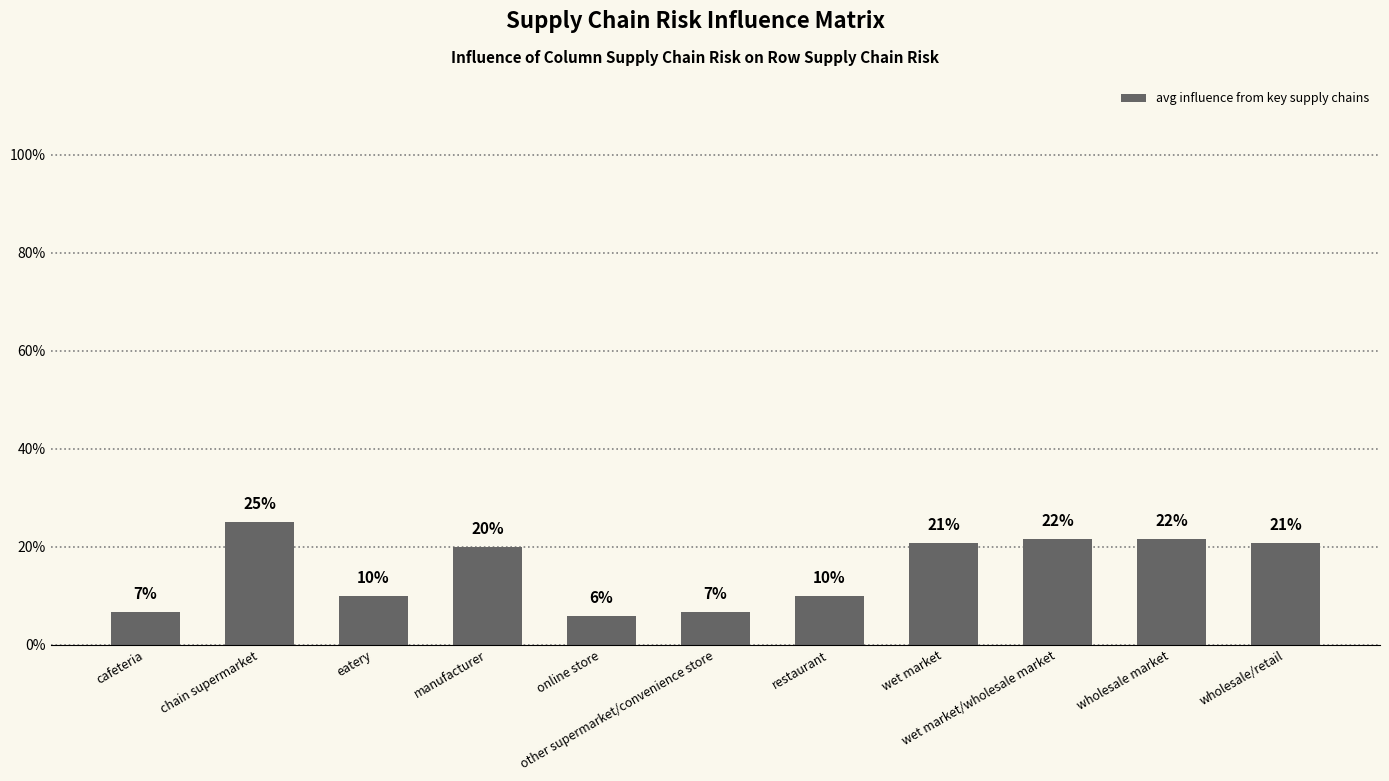

What is the value of the 11th bar from the left?

0.2